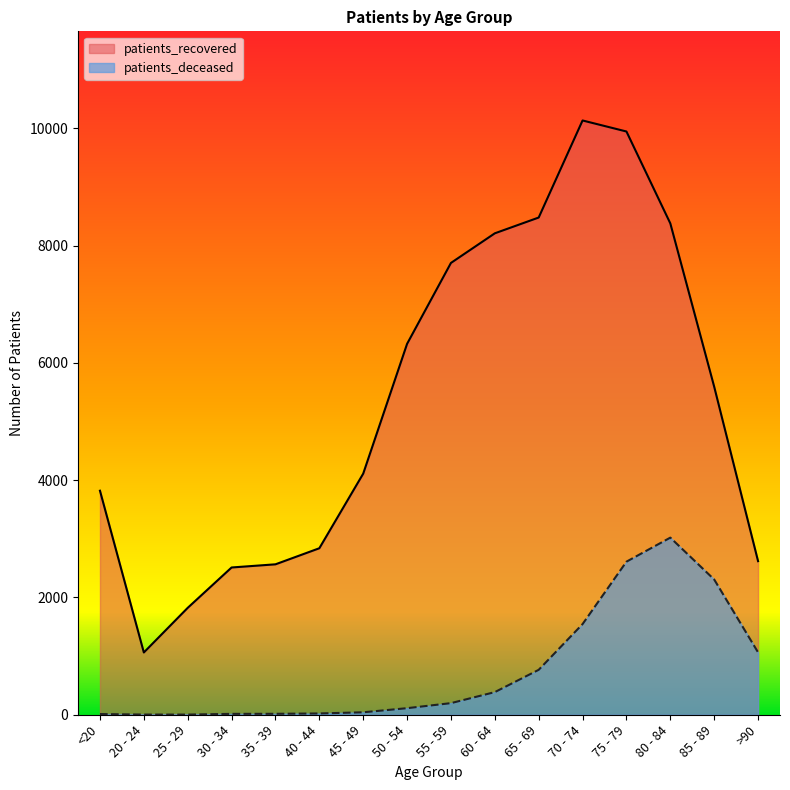

True or false: patients_recovered has a value of 13944 at 75 - 79.

False